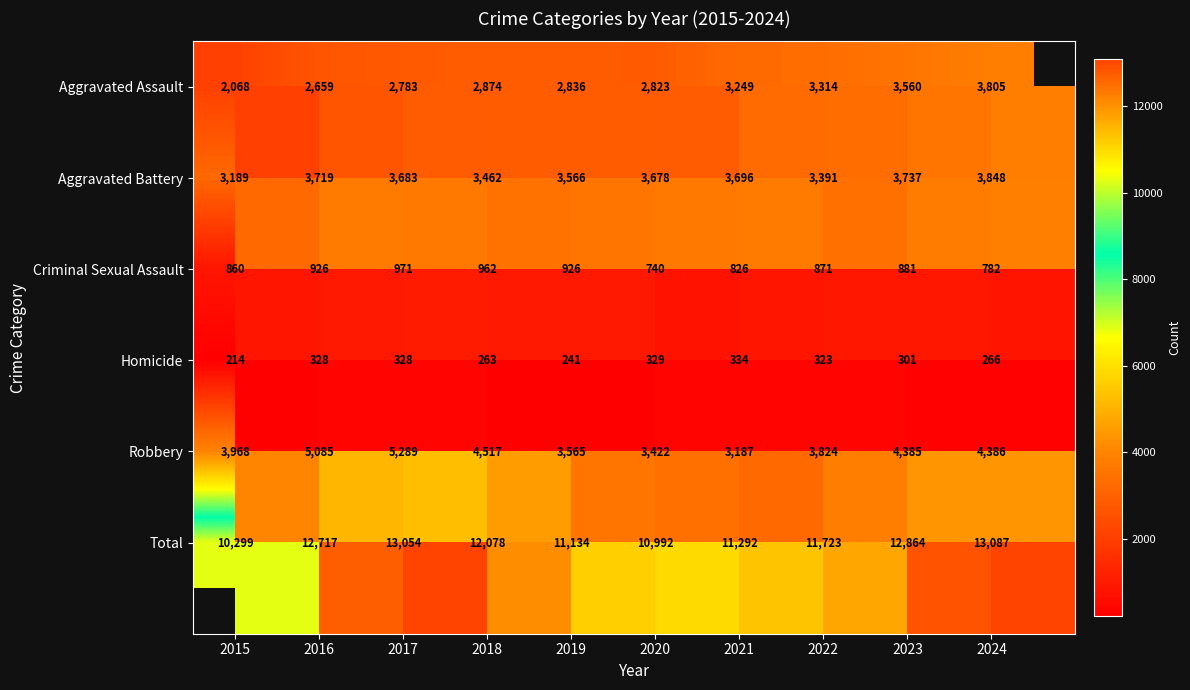

How many distinct data groups are displayed?

6